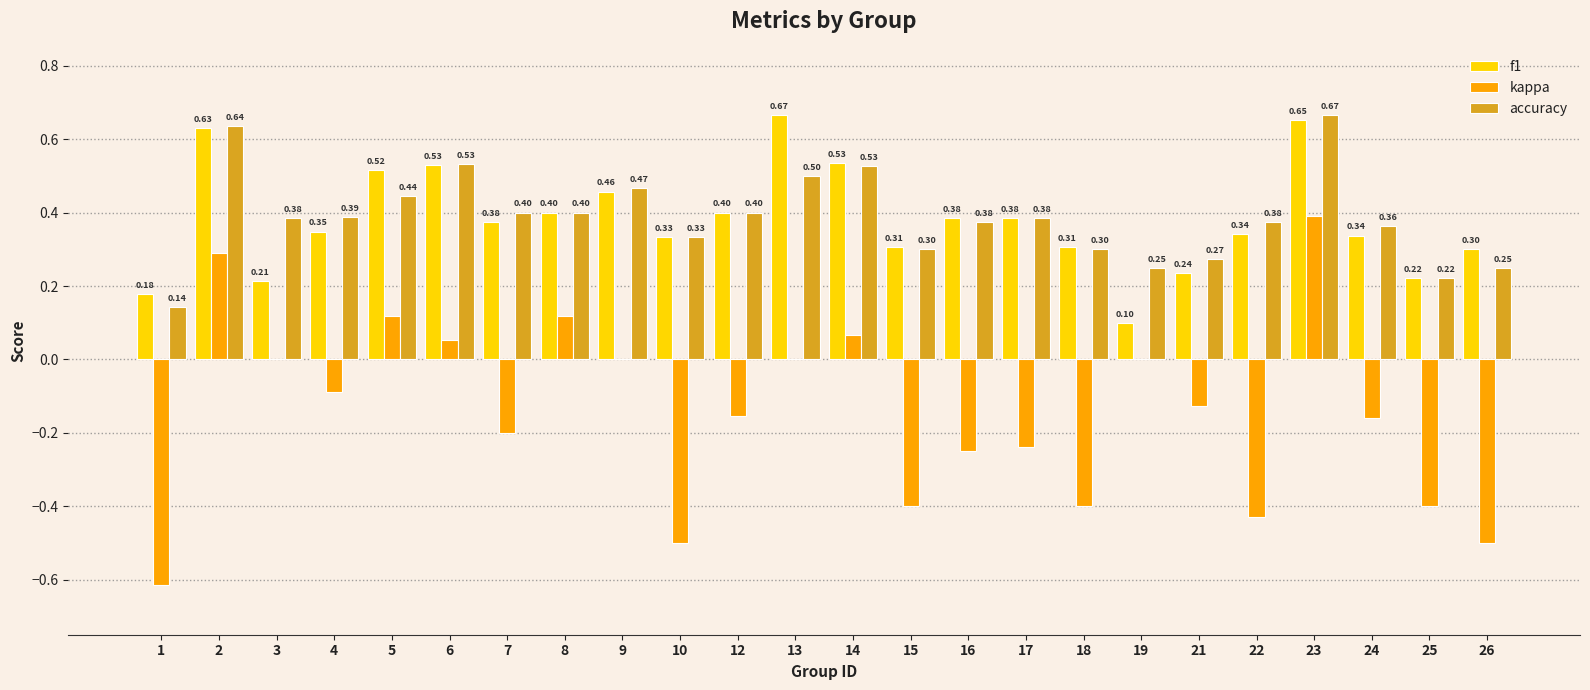

Which series has the largest total across all categories?

accuracy